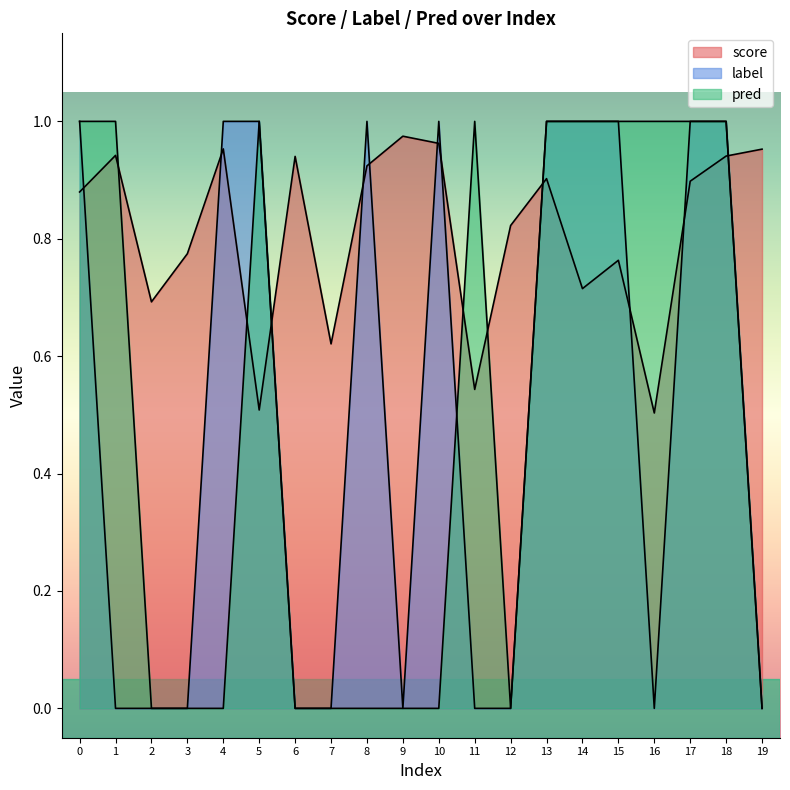

Reading left to right, transcribe all the data shown in this chart.

score: 0.9	0.9	0.7	0.8	1.0	0.5	0.9	0.6	0.9	1.0	1.0	0.5	0.8	0.9	0.7	0.8	0.5	0.9	0.9	1.0
label: 1.0	0.0	0.0	0.0	1.0	1.0	0.0	0.0	1.0	0.0	1.0	0.0	0.0	1.0	1.0	1.0	0.0	1.0	1.0	0.0
pred: 1.0	1.0	0.0	0.0	0.0	1.0	0.0	0.0	0.0	0.0	0.0	1.0	0.0	1.0	1.0	1.0	1.0	1.0	1.0	0.0